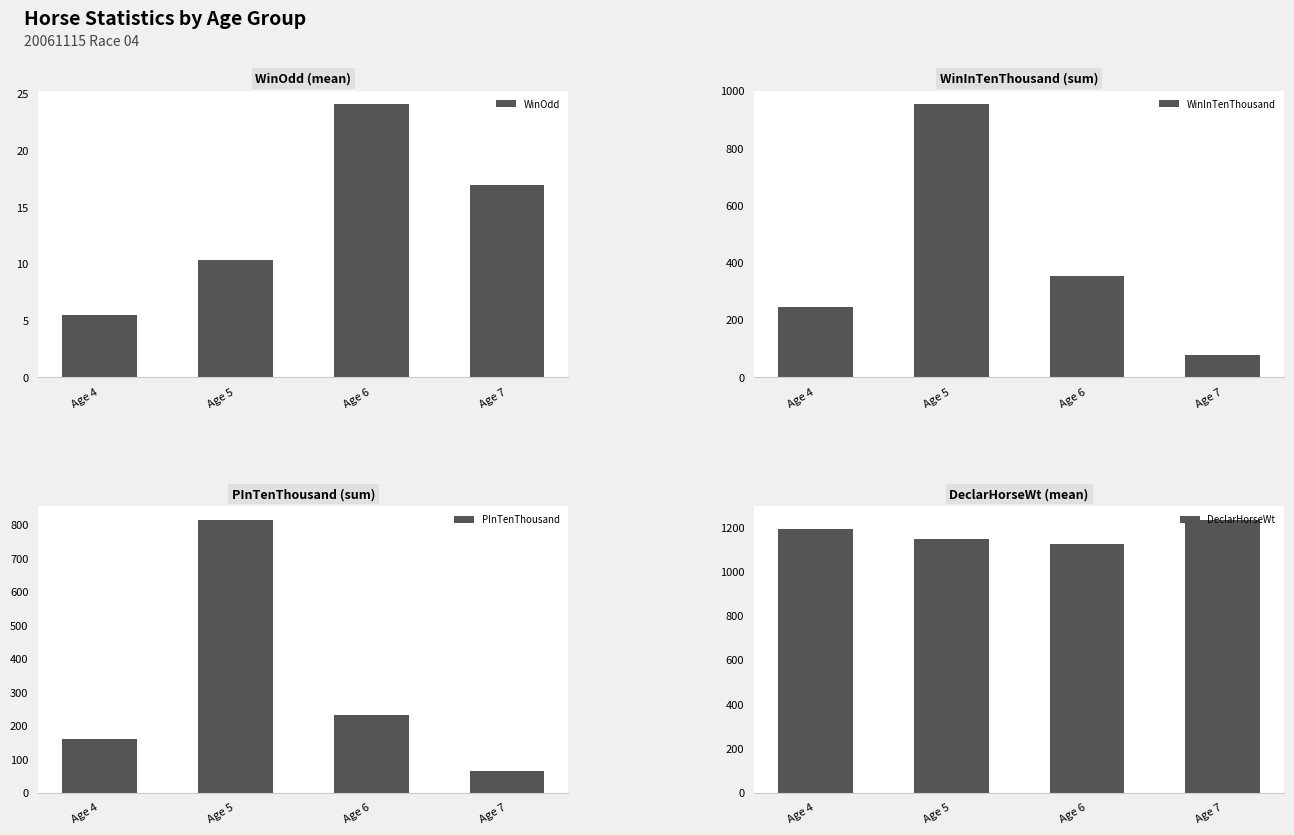

At how many categories does at least one series exceed 94?

4